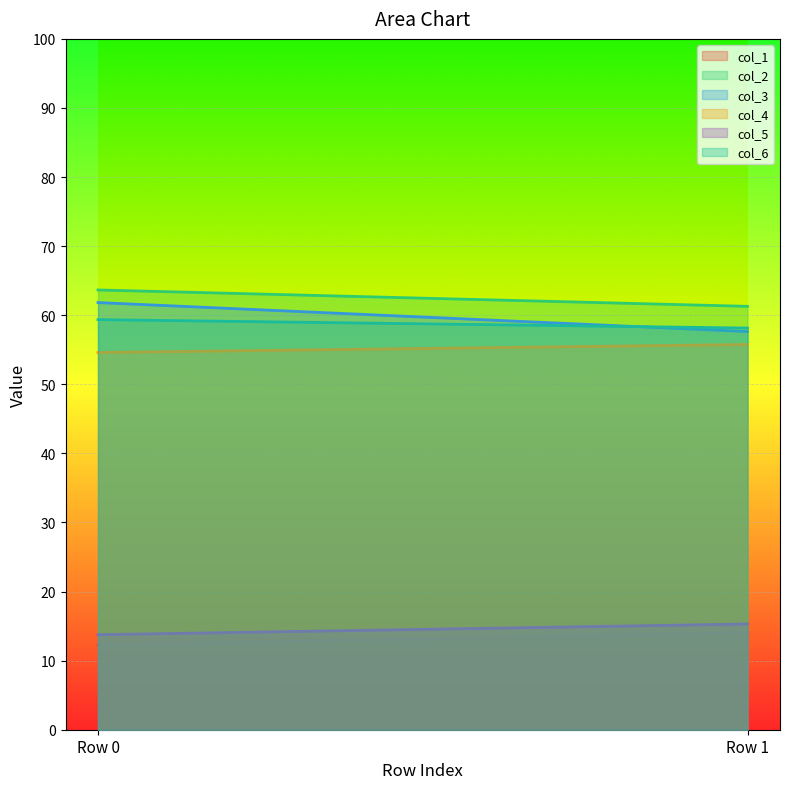

Count the col_2 values in the range 61 to 63.

1